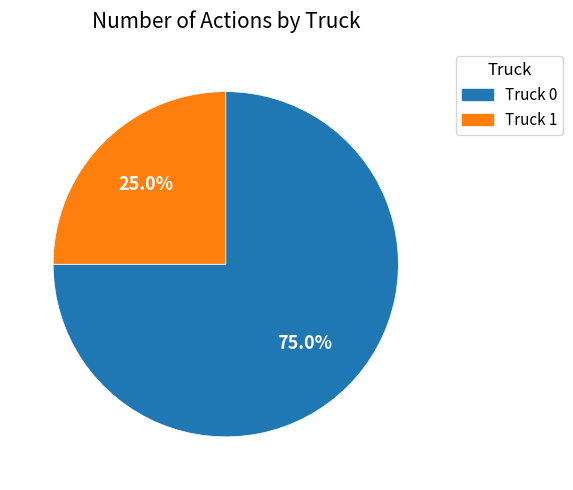

To the nearest percent, what is the difference between the Truck 0 and Truck 1 slice percentages?

50%